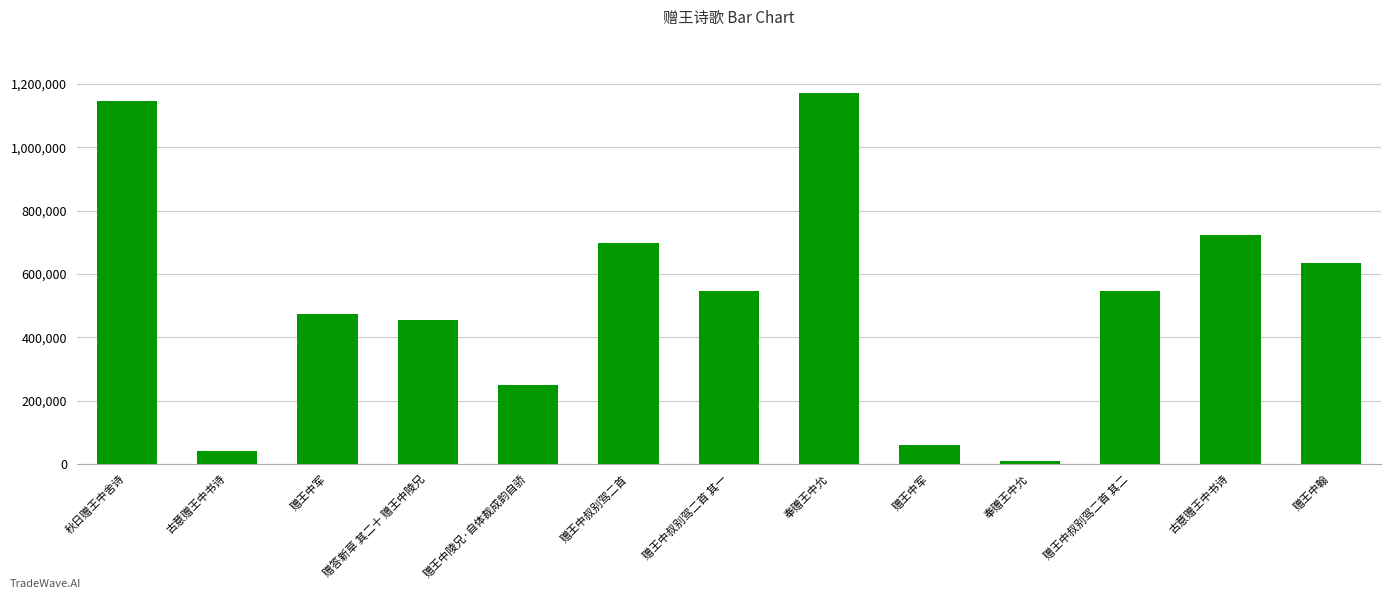

The value at 赠王中陵兄·自体裁成韵自骄 is 380541. True or false?

False